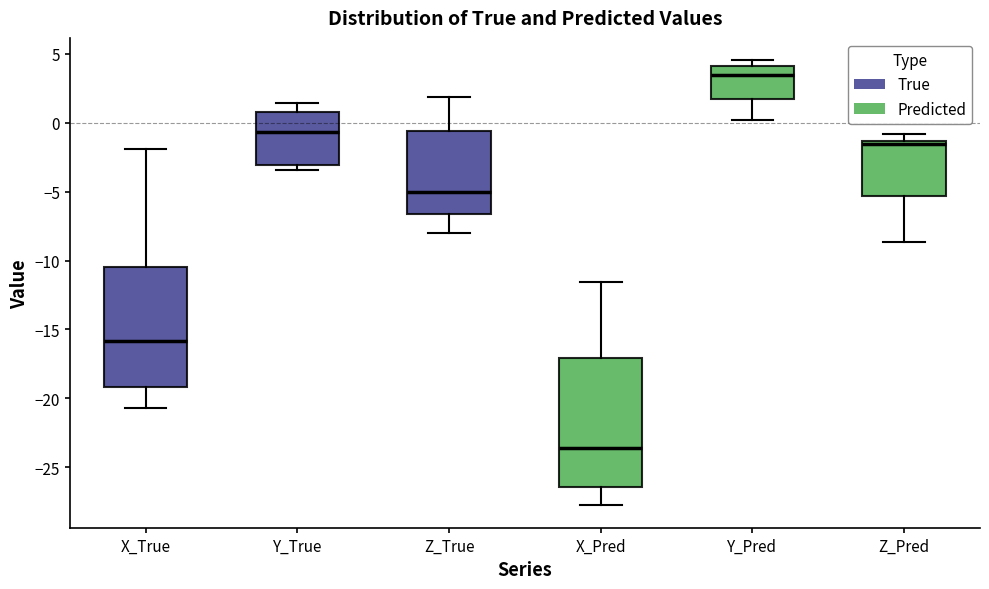

Which box has the lowest median line?

X_Pred